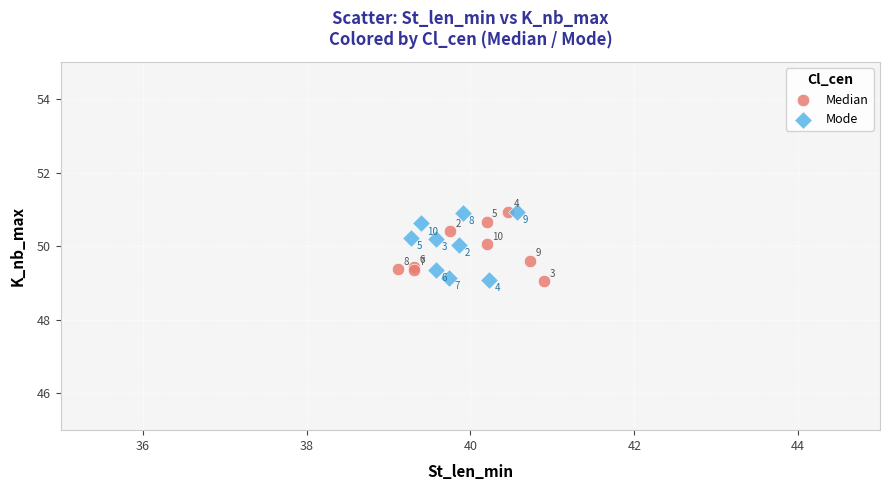

Which series contains the highest Y value?

Median